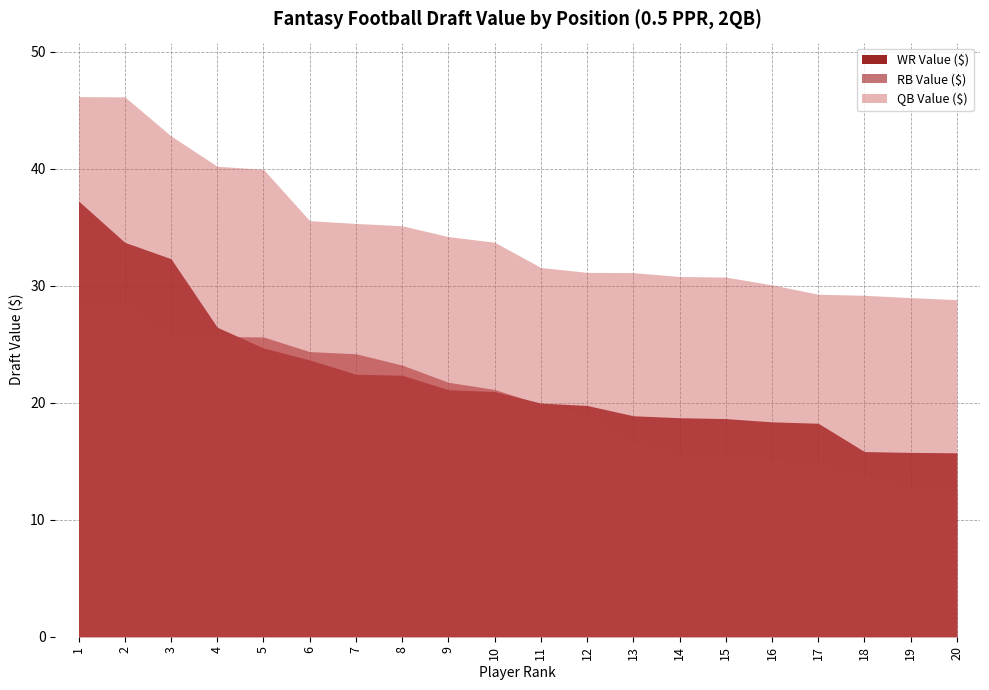

How many times do RB Value ($) and WR Value ($) cross each other?

2